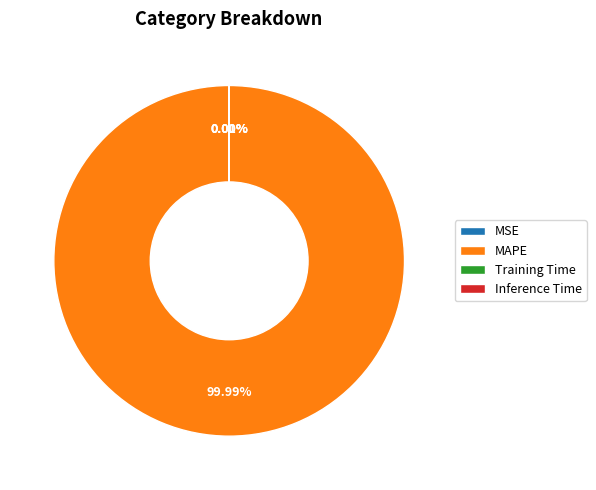

Which category has the biggest portion of the pie?

MAPE